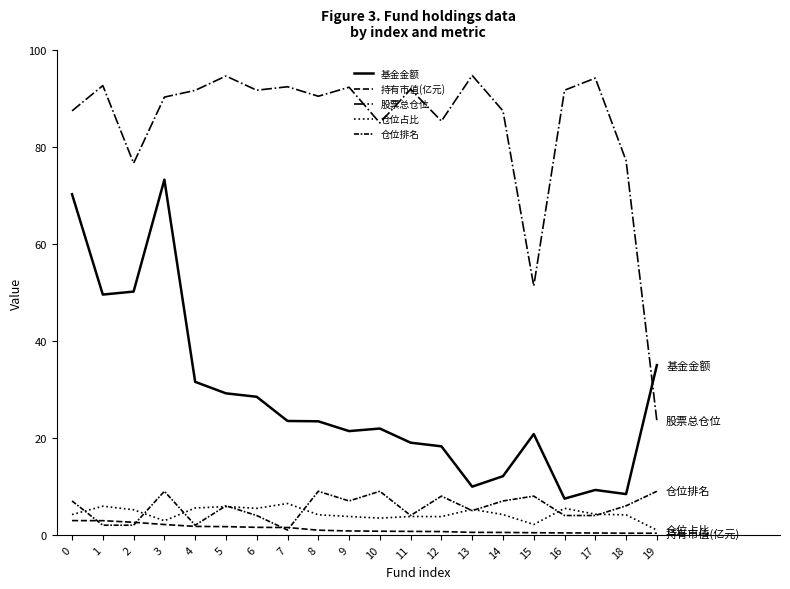

What is the value of the 股票总仓位 point at the 5th from the left?

91.7